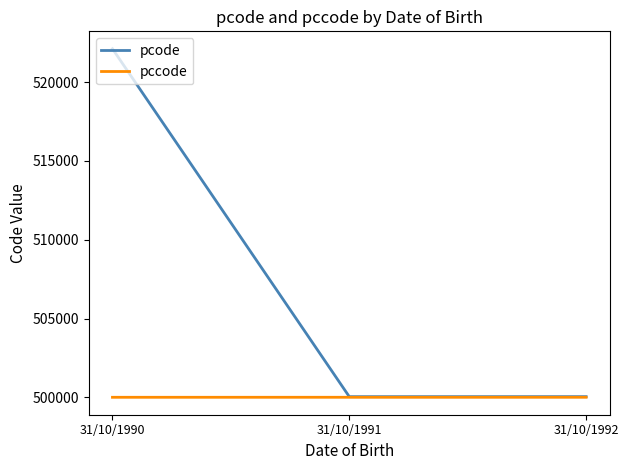

What is the minimum value shown in the chart?

500001